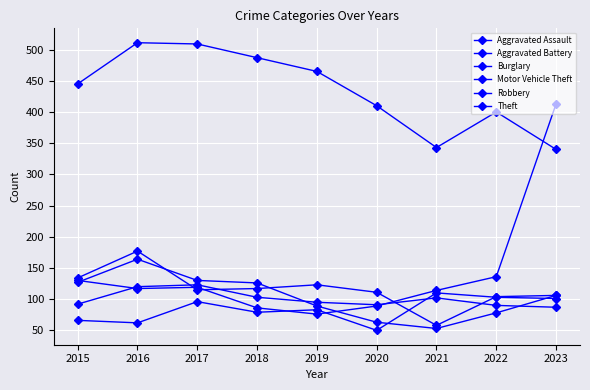

Where does the Robbery series first go above 106?

2015